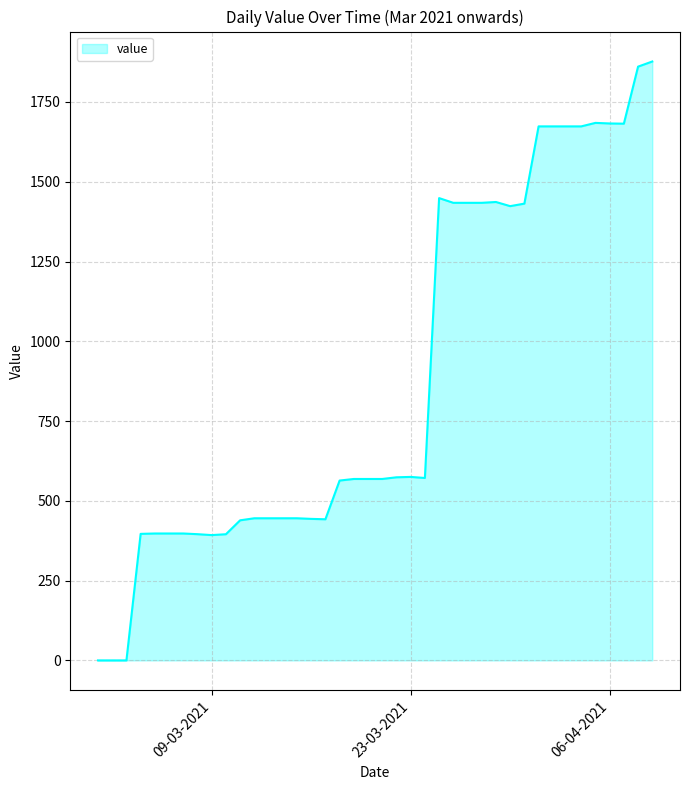

What is the greatest value displayed?

1876.9